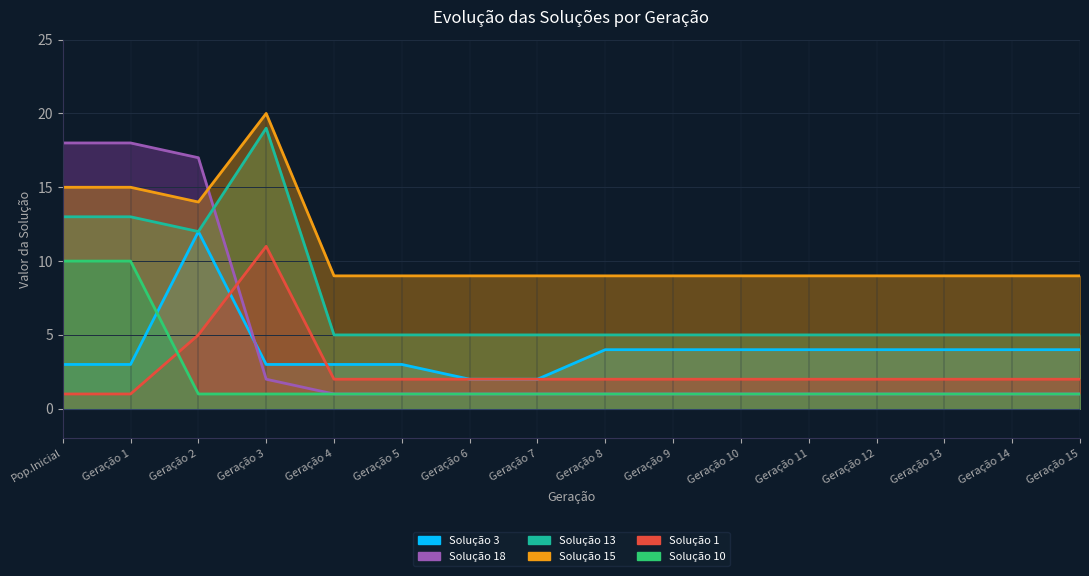

At how many categories does at least one series exceed 2?

16